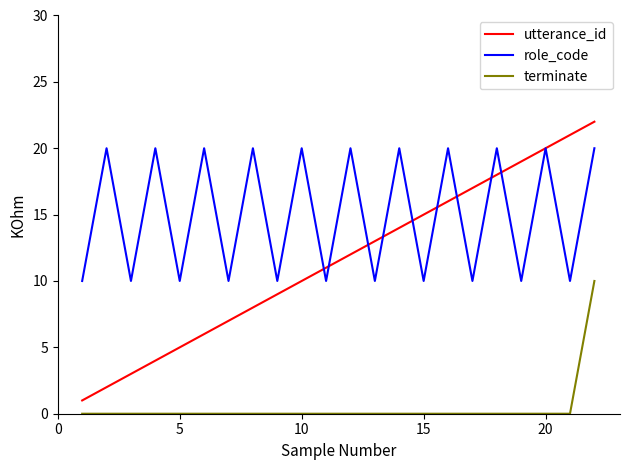

What is the maximum value for utterance_id?

22